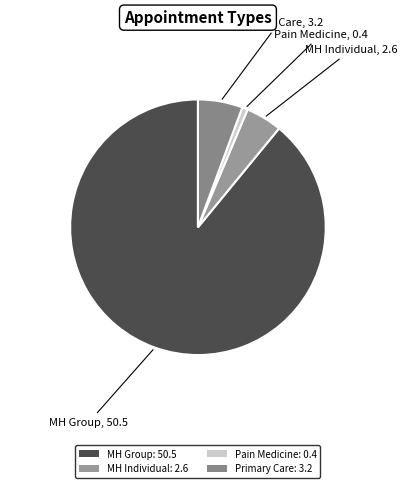

Count the number of slices in the pie.

4